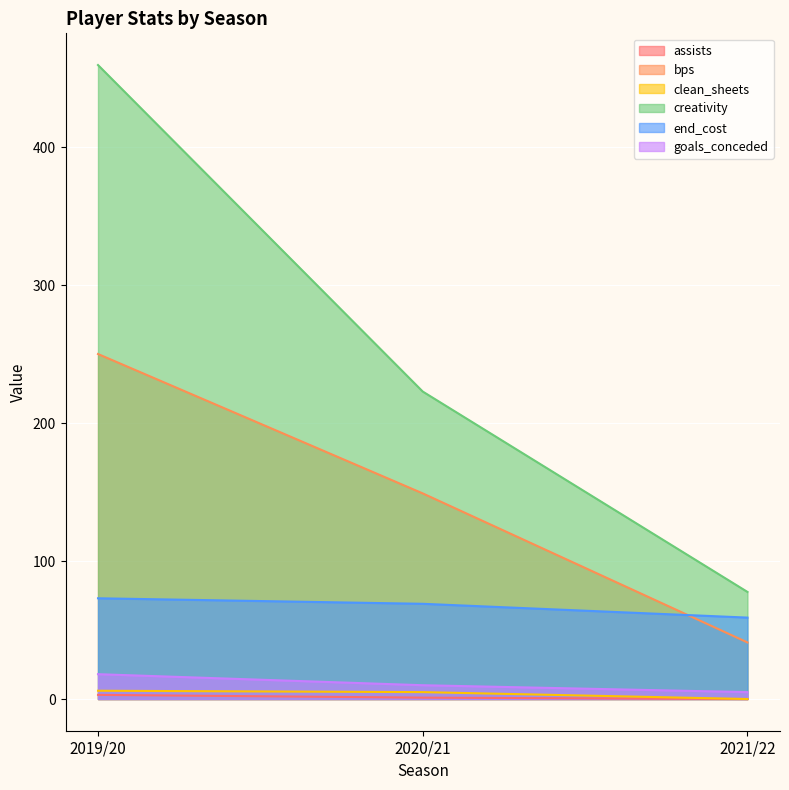

How many data points in bps are above 149?

1